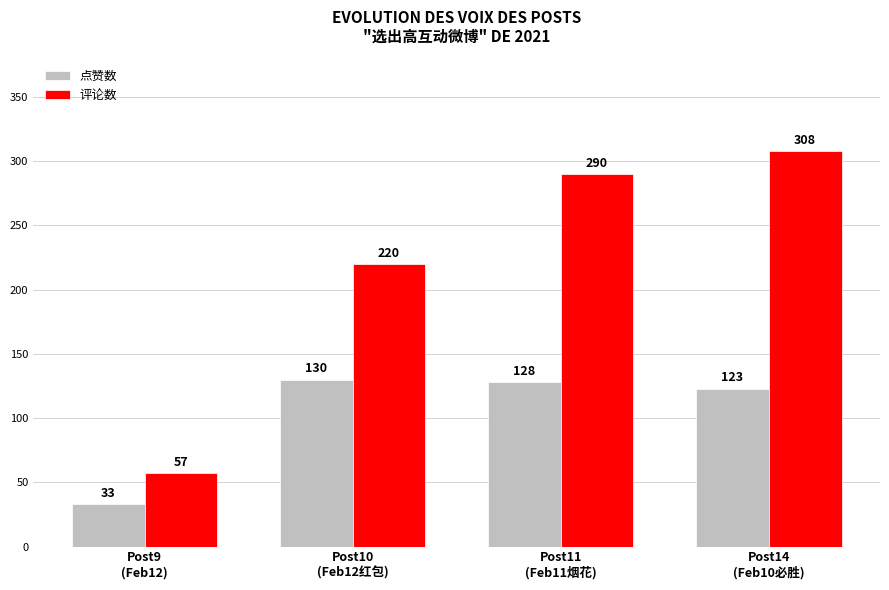

What is the average value of the 点赞数 series?

104